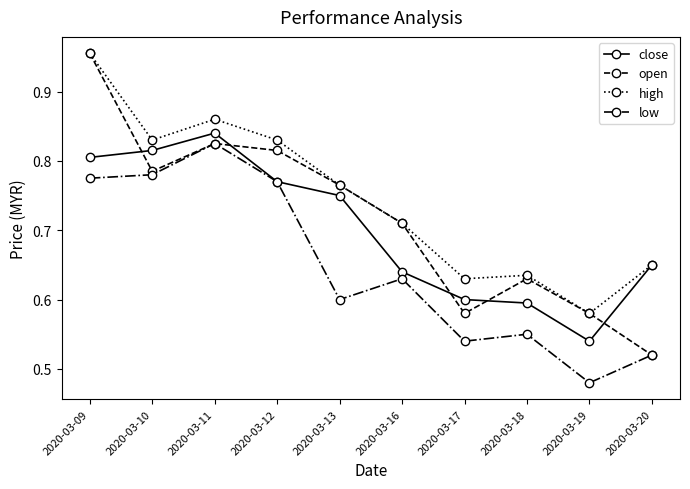

Is it true that high equals 0.2 at 2020-03-20?

False